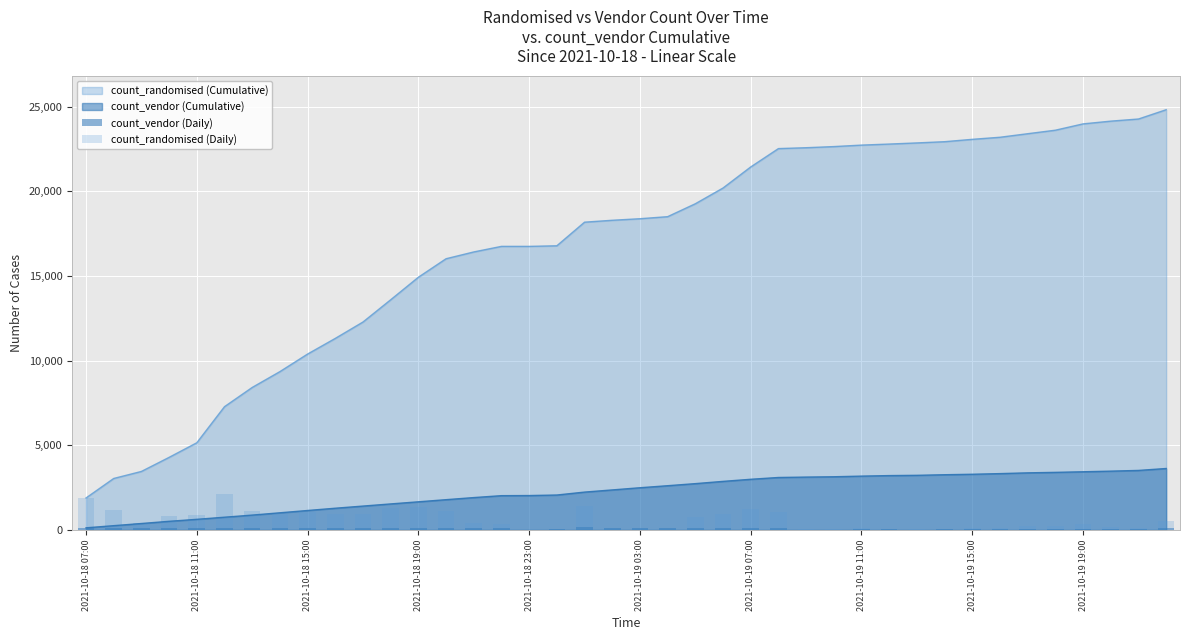

Is the value of count_randomised (Daily) at 23 greater than the value of count_vendor (Daily) at 2021-10-18 07:00?

Yes